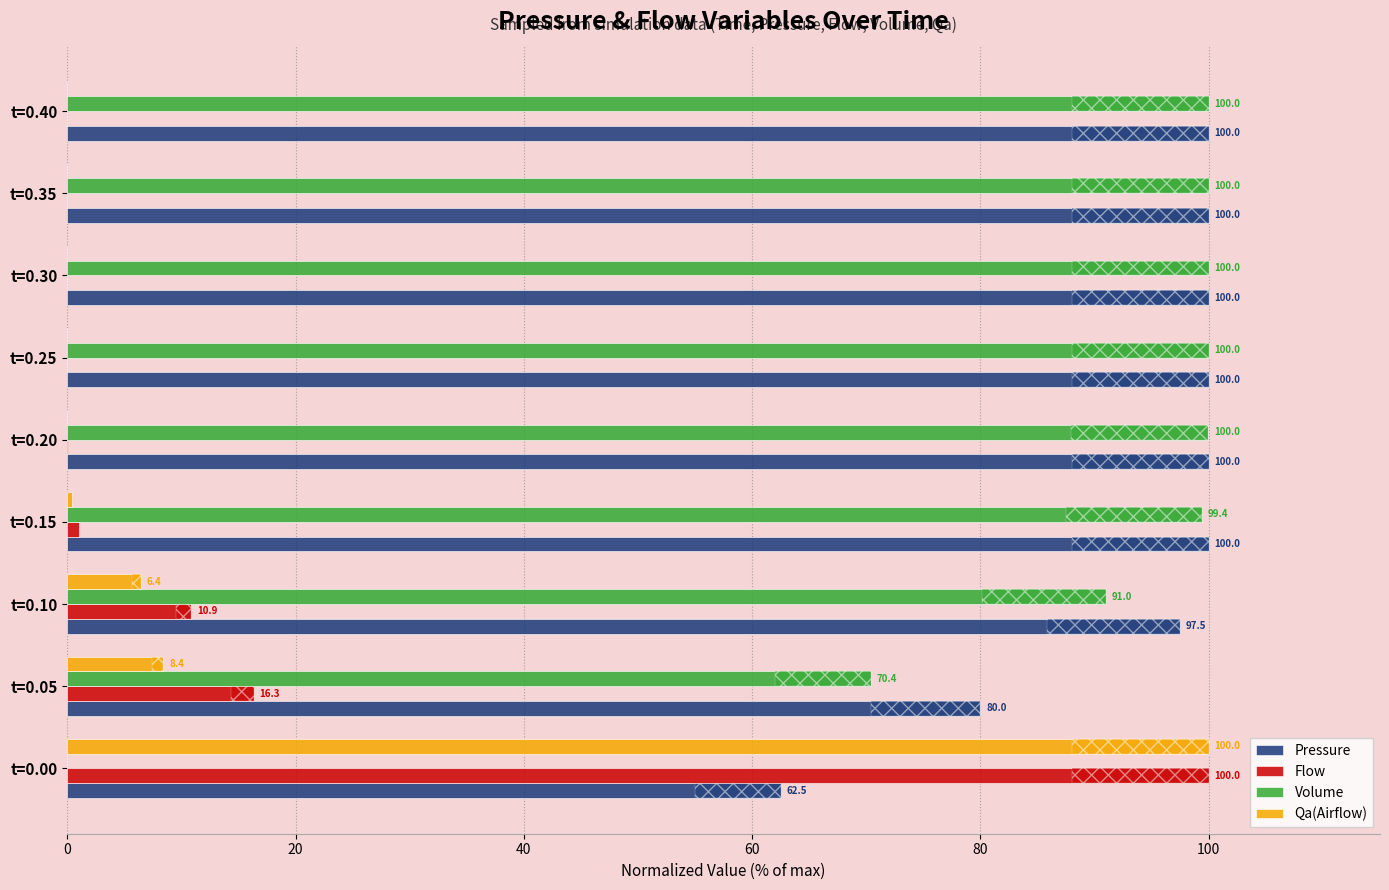

Which series changed the most between t=0.05 and t=0.35?

Volume